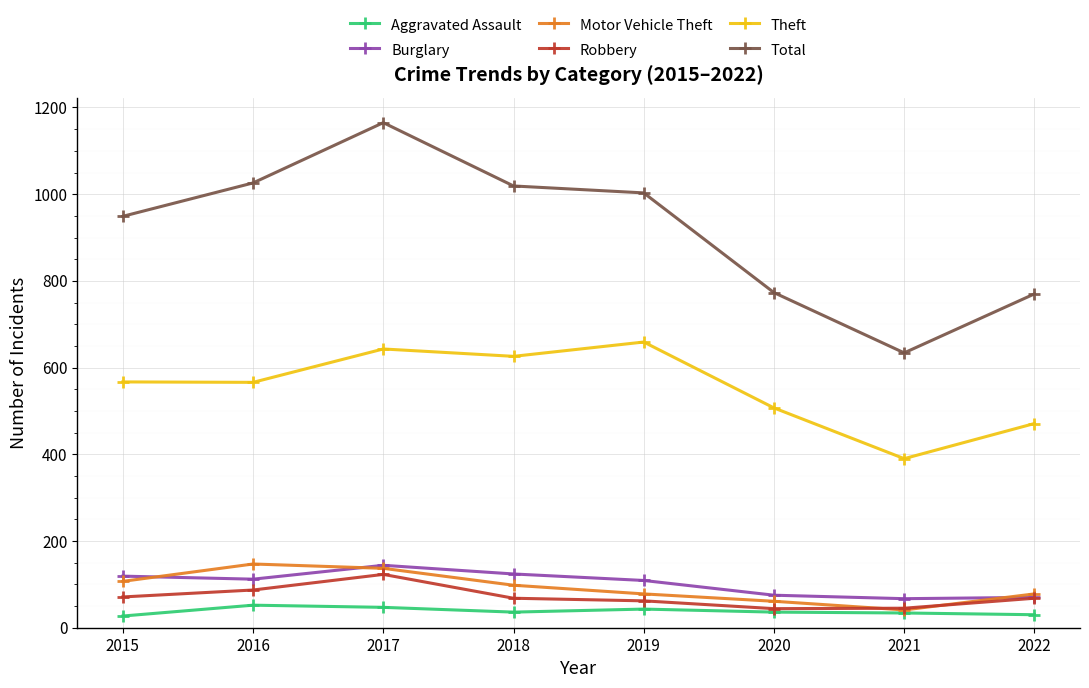

True or false: Burglary and Theft intersect in this chart.

False